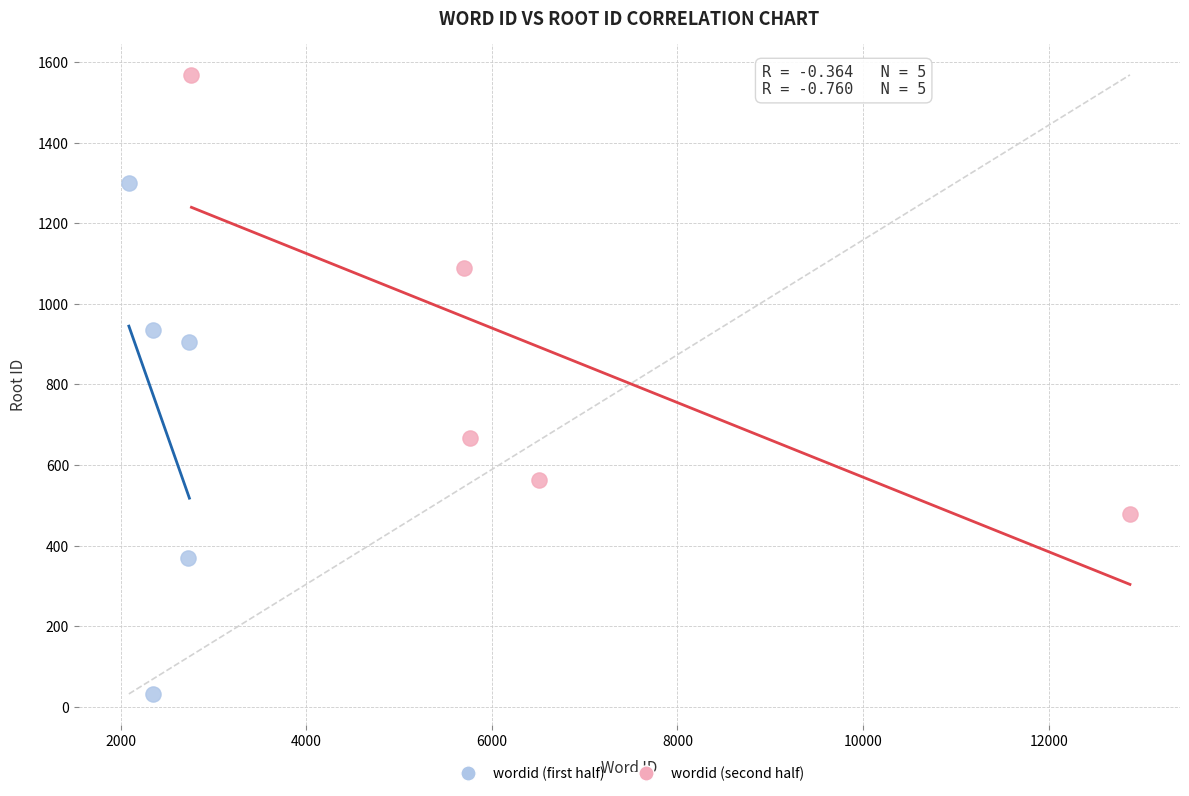

Which series has the largest Y range (max minus min)?

wordid (first half)